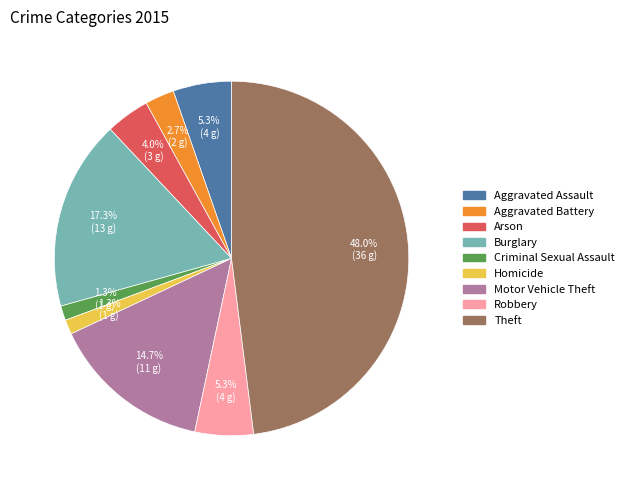

The Burglary slice represents 28% of the pie. True or false?

False